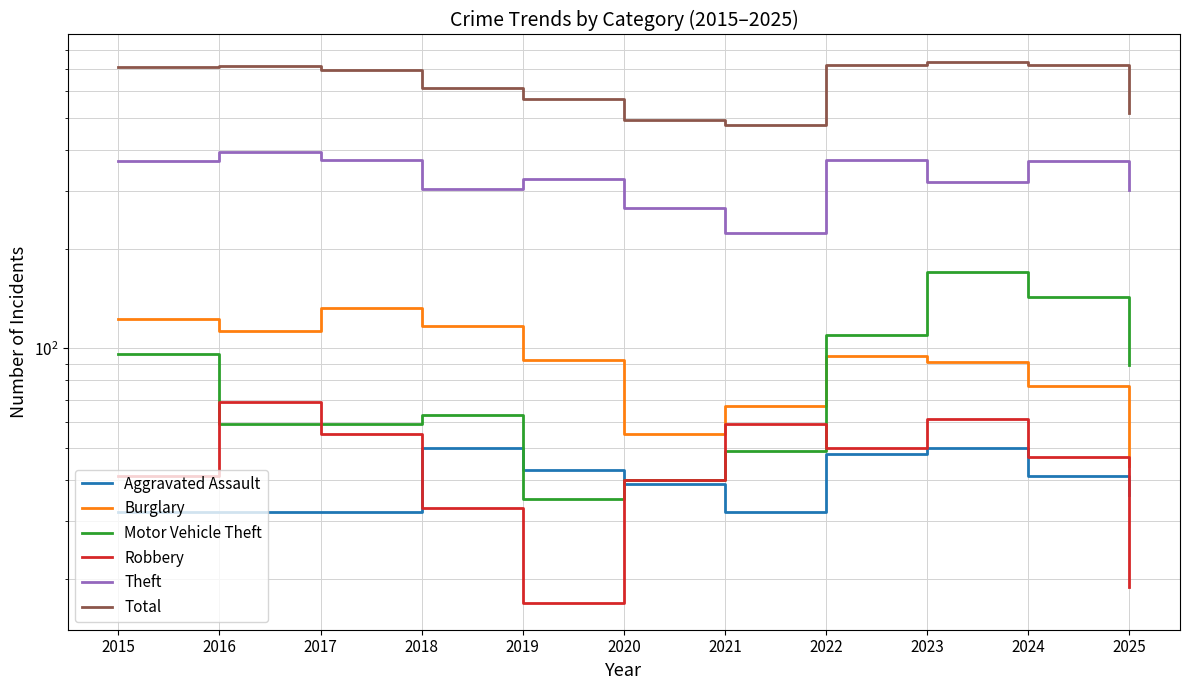

What is the sum of the Aggravated Assault values at 2021 and 2015?

64